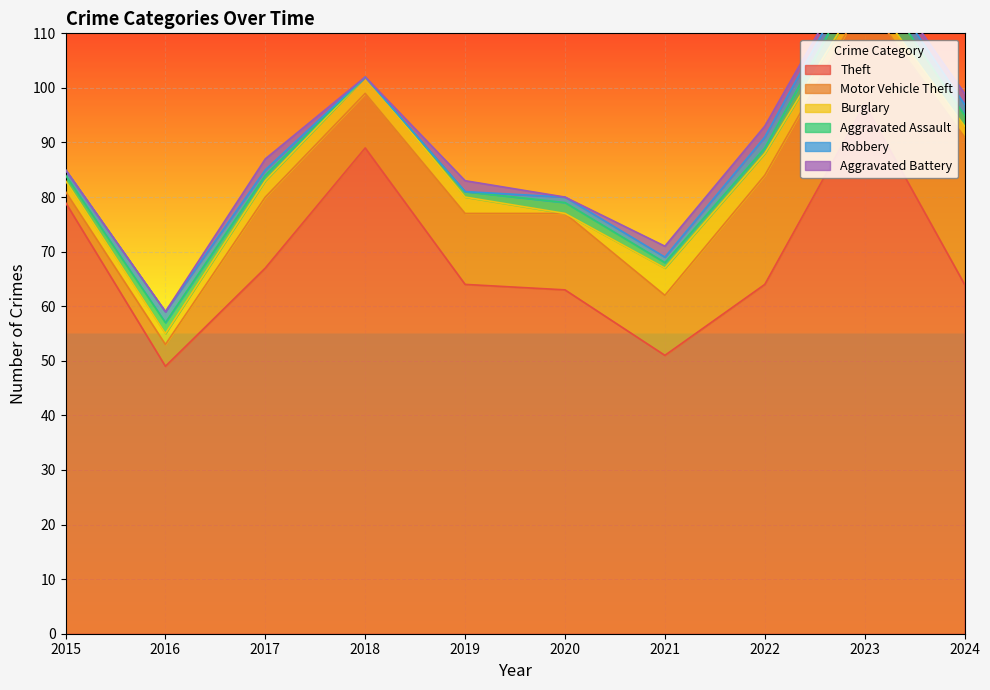

Which label corresponds to the smallest value in the chart?

2020